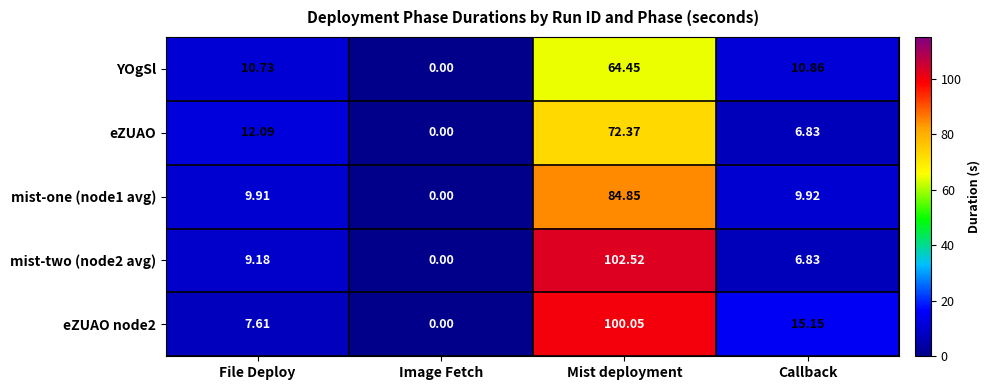

Which category has the lowest value across all series?

Image Fetch